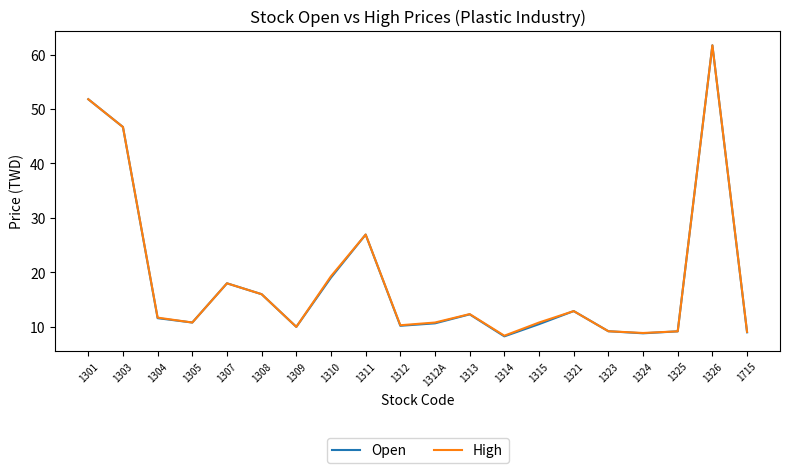

Which series has the widest spread of values?

Open